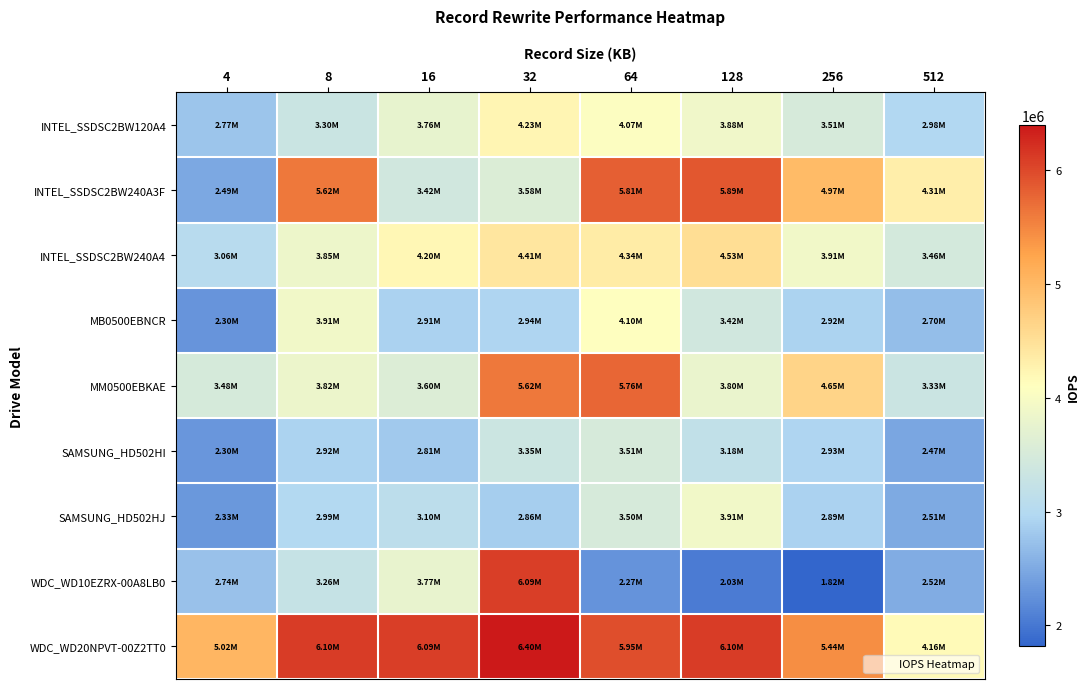

List the series in order of their peak value, lowest first.

SAMSUNG_HD502HI, SAMSUNG_HD502HJ, MB0500EBNCR, INTEL_SSDSC2BW120A4, INTEL_SSDSC2BW240A4, MM0500EBKAE, INTEL_SSDSC2BW240A3F, WDC_WD10EZRX-00A8LB0, WDC_WD20NPVT-00Z2TT0